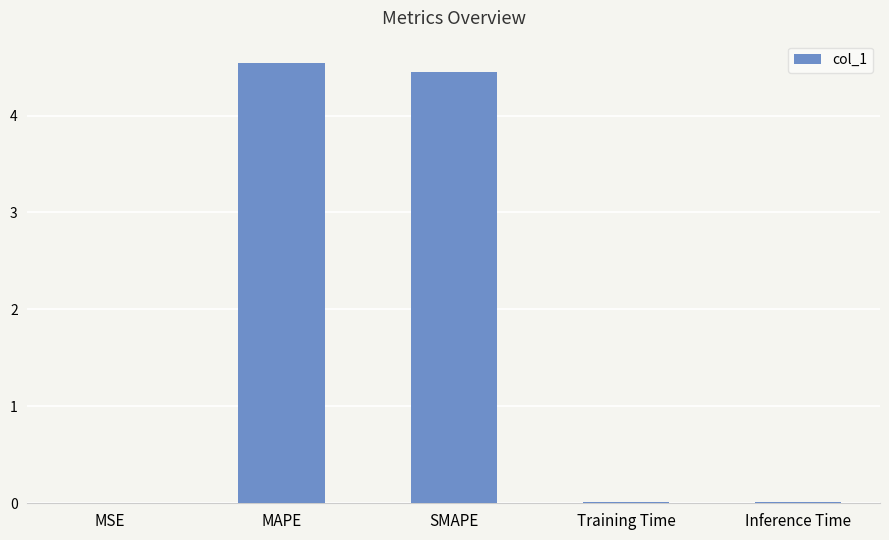

Which has a higher value, MAPE or Training Time?

MAPE